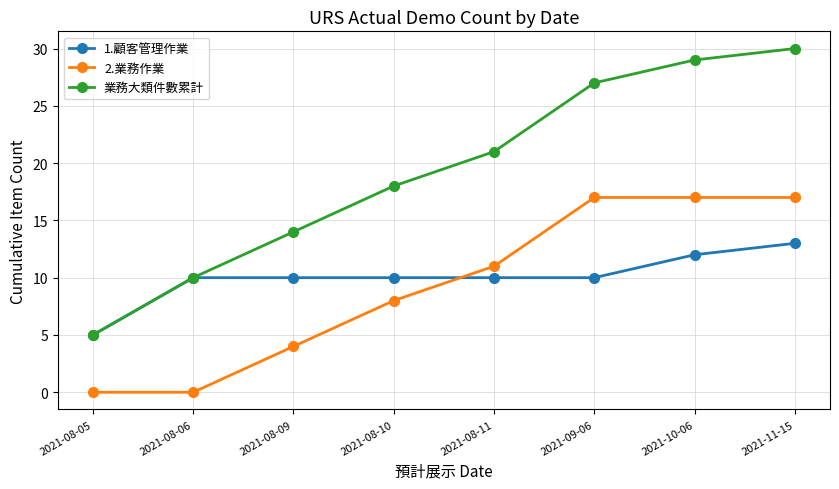

What is the label of the 8th point from the left?

2021-11-15